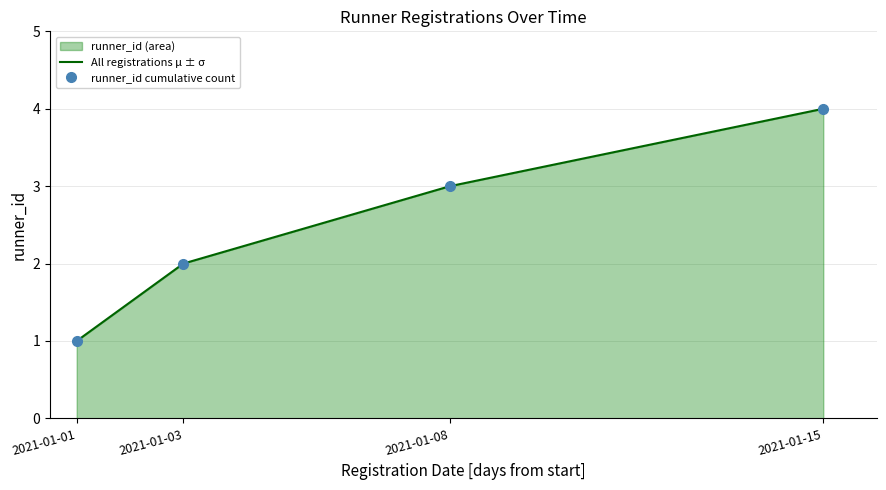

How many values in the All registrations μ ± σ series exceed 3?

1